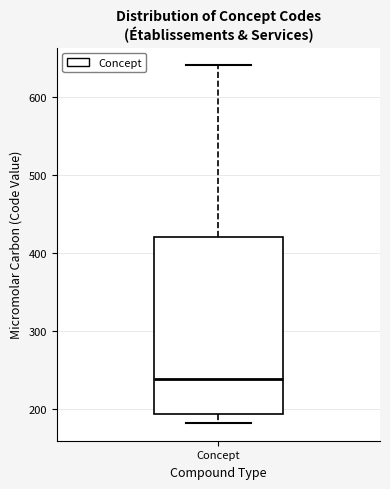

Where is the lower edge of the box for Concept on the y-axis? The values are not printed on the chart, so give them approximately, as read against the axis.

190